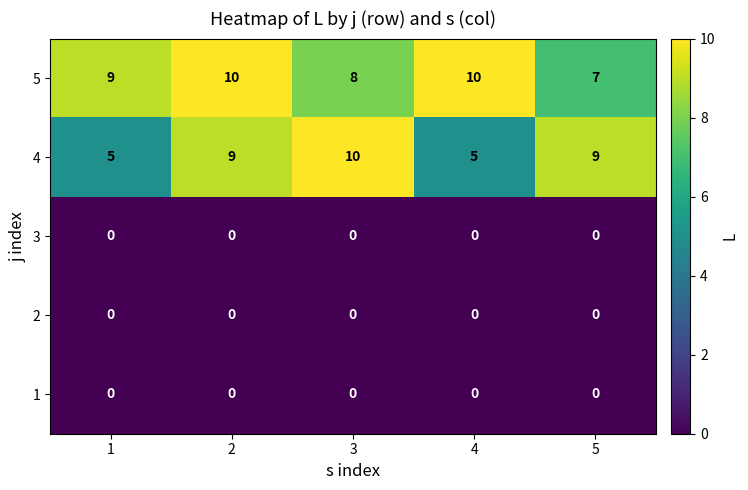

Which series changed the most between 1 and 2?

4